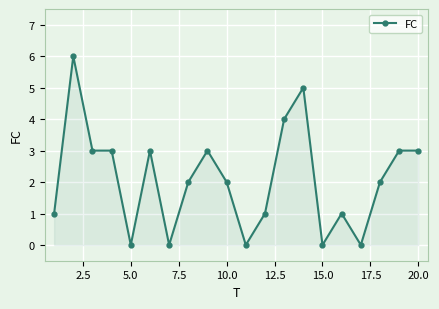

Does the chart have visible grid lines?

Yes